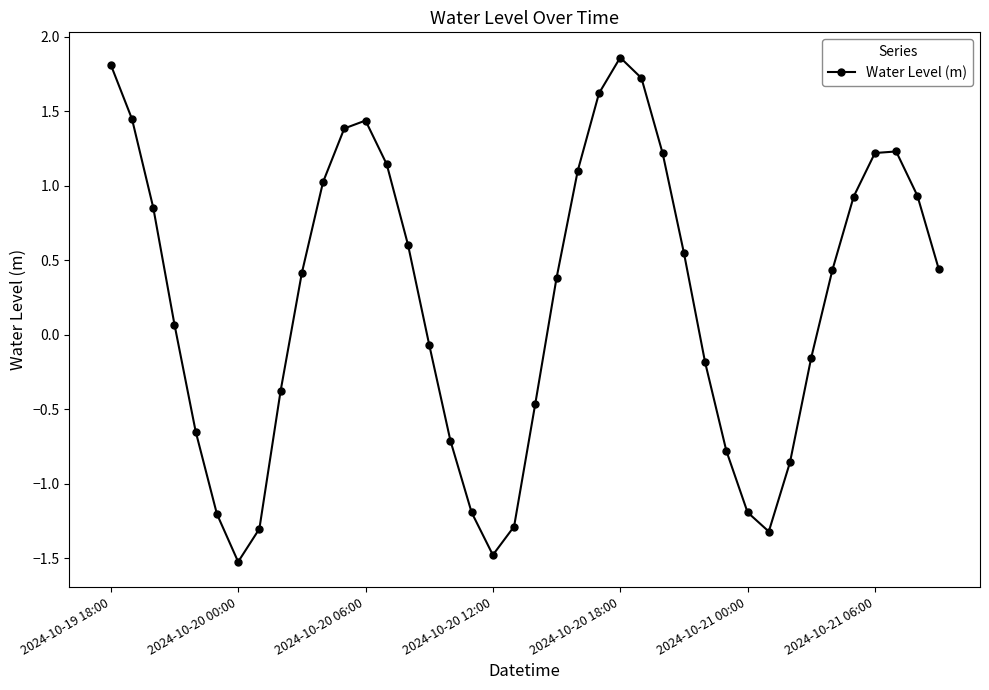

What is the value of the 6th point from the left?

-1.2